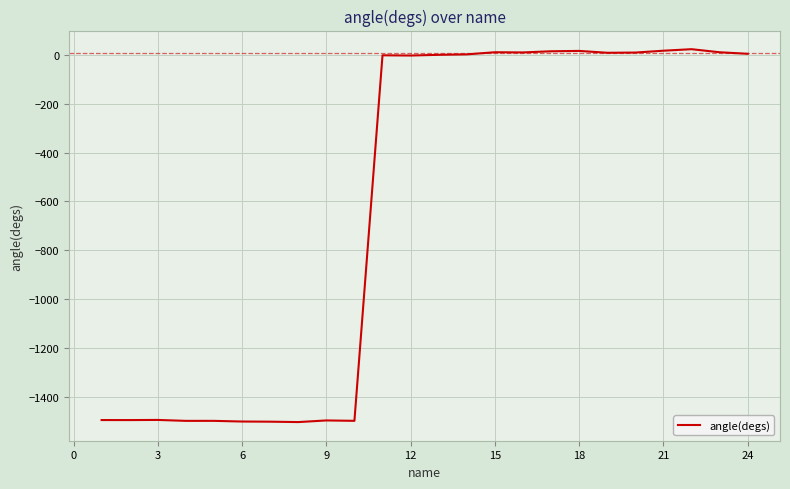

What is the difference between the maximum and minimum values?

1525.8